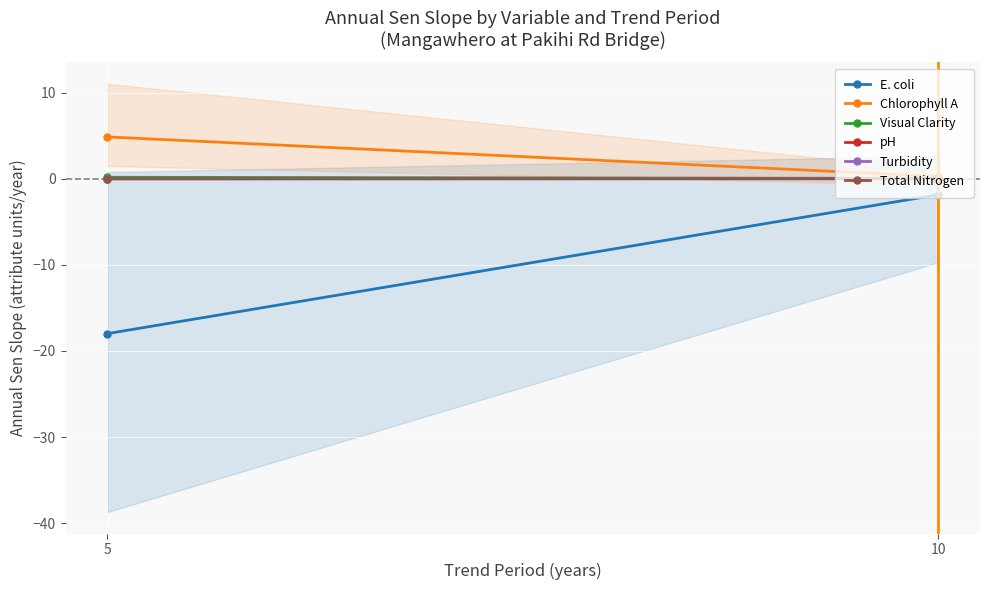

How many distinct data groups are displayed?

6